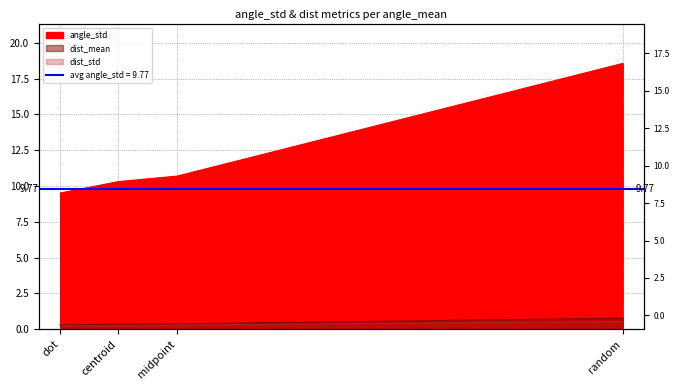

Rank the categories by dist_std value from highest to lowest.

random, midpoint, centroid, dot